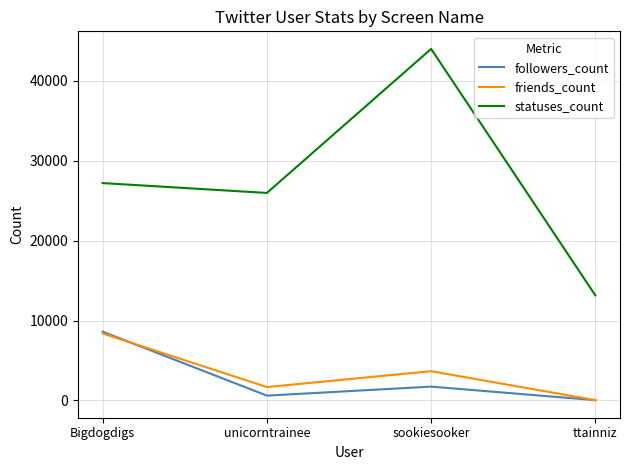

Is it true that friends_count equals 38 at ttainniz?

True